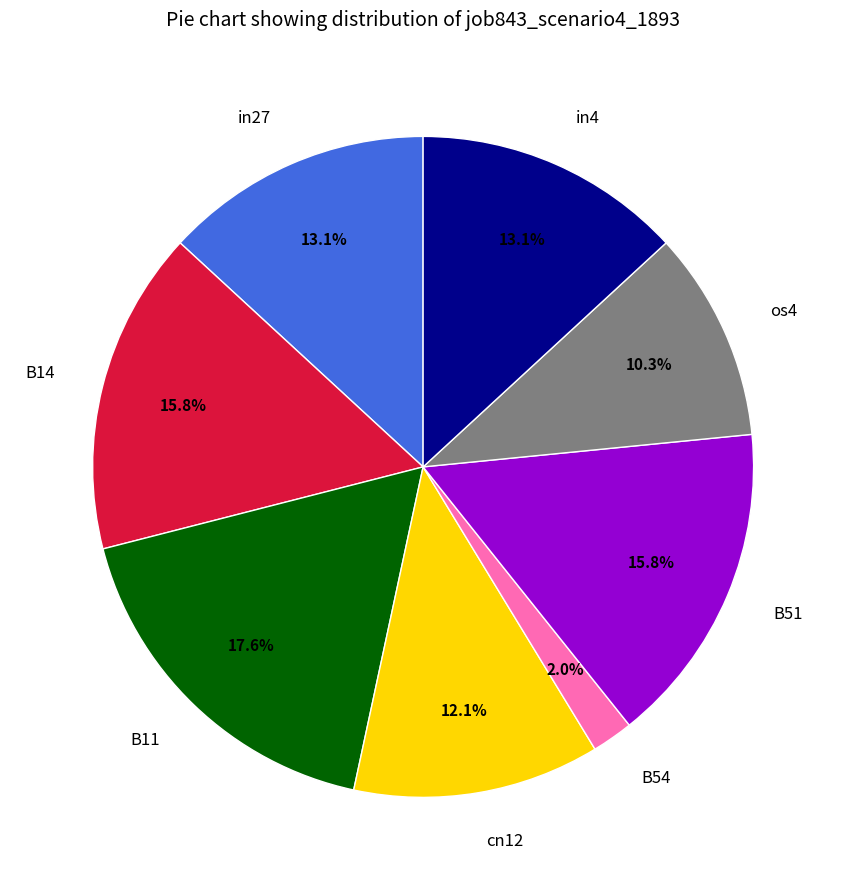

To the nearest percent, what percentage of the pie is B14?

16%